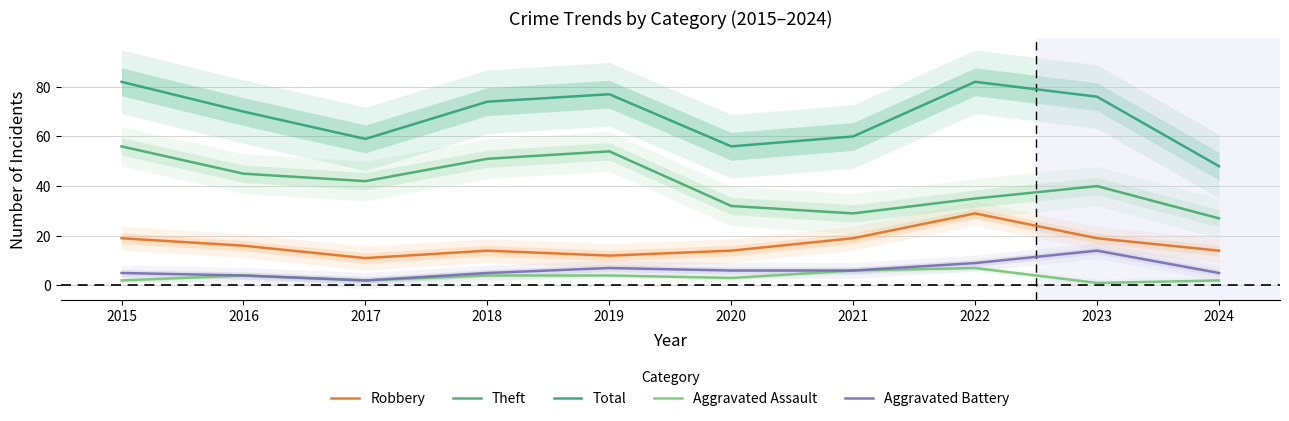

The value of Total at 2023 is 76. True or false?

True